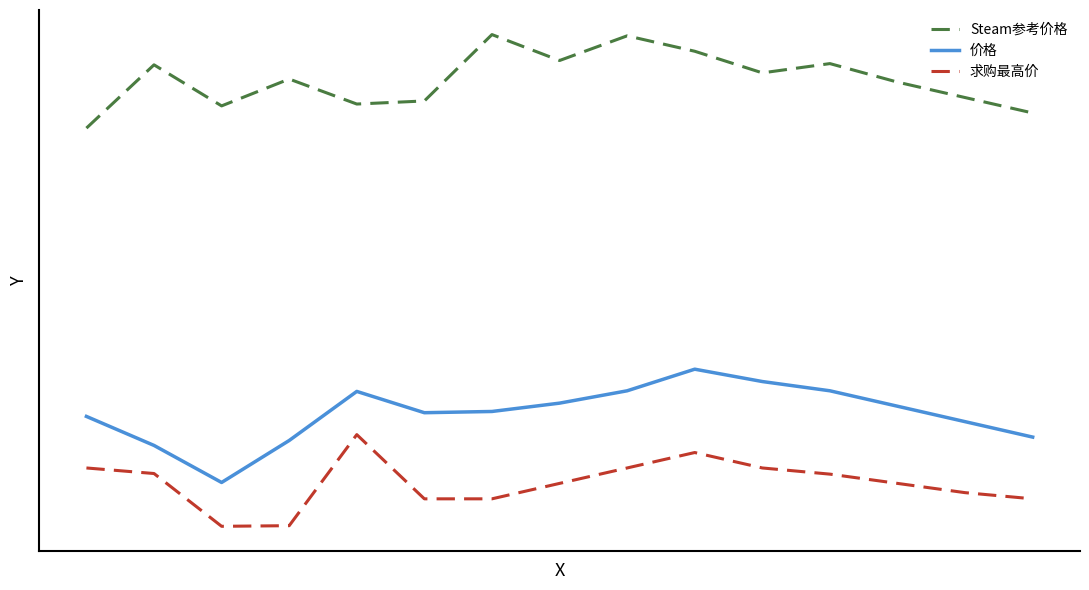

True or false: 求购最高价 and Steam参考价格 cross at least once.

False